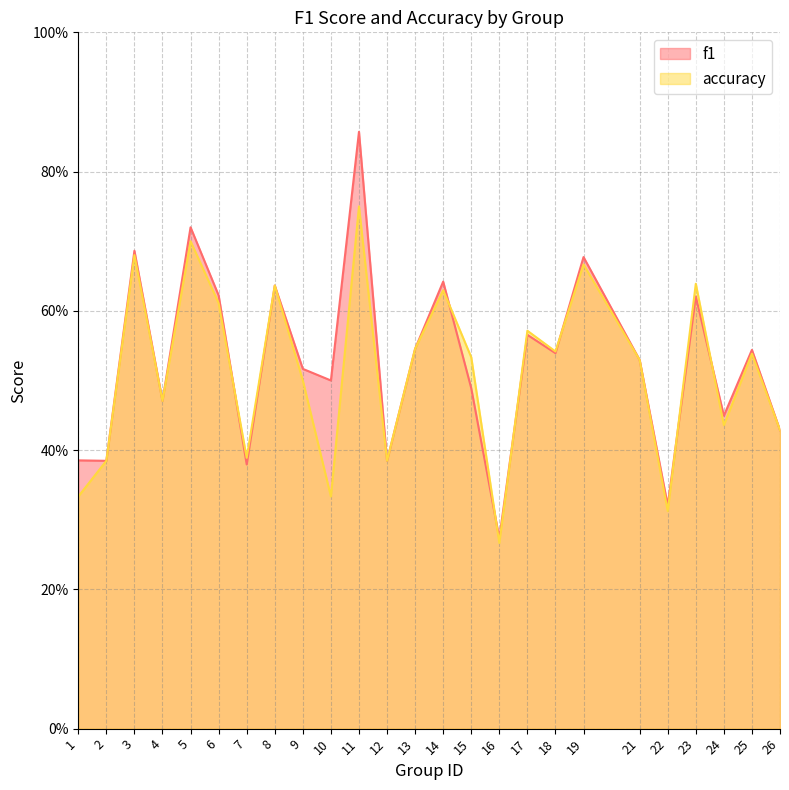

At 4, list the series in order from smallest to largest.

f1, accuracy